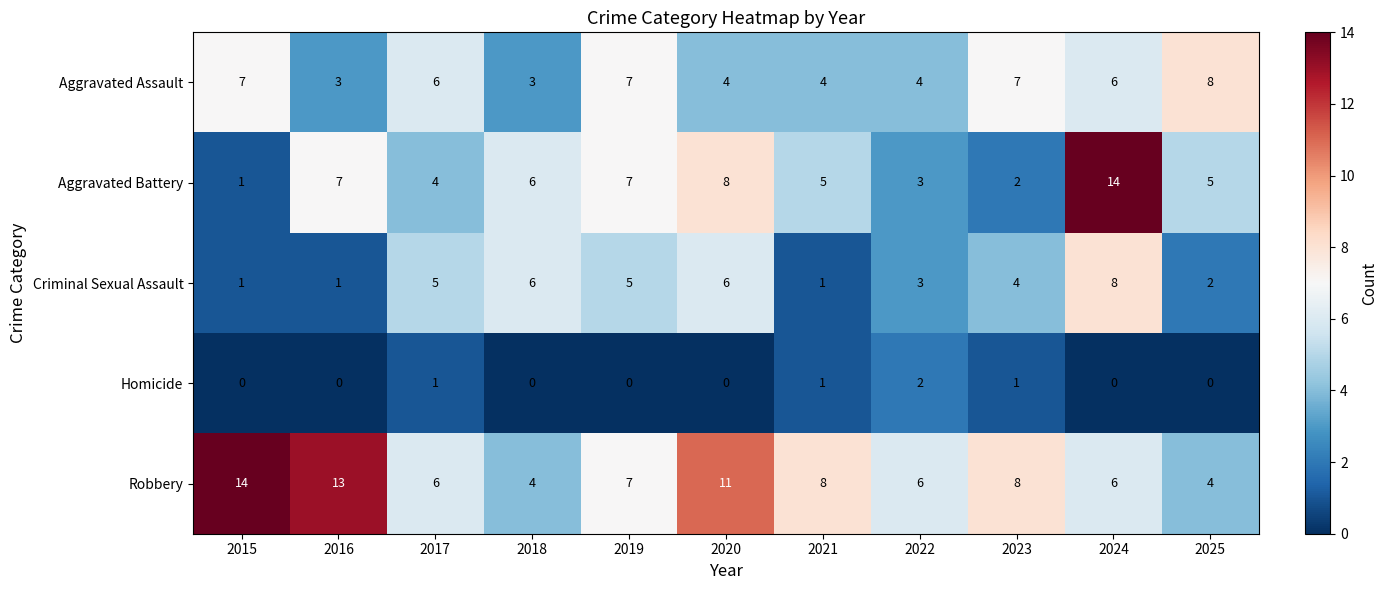

The Aggravated Assault series shows 6 at 2017. True or false?

True